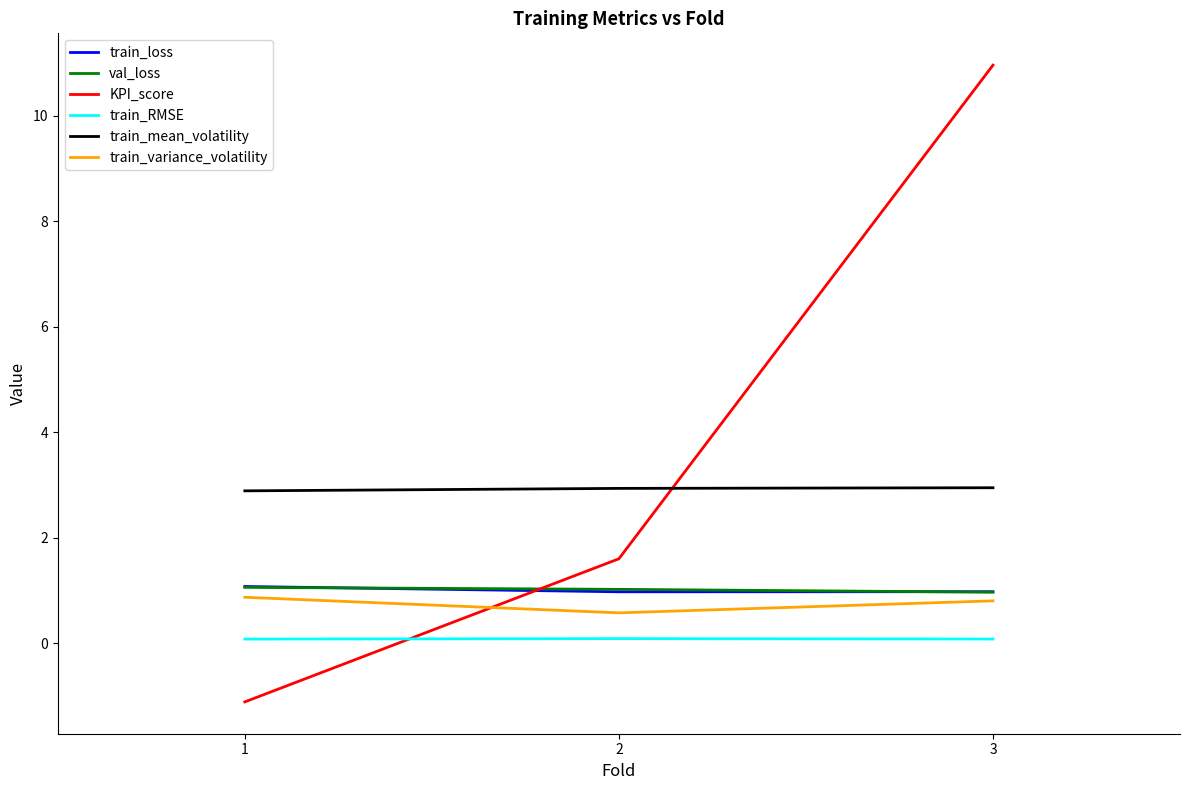

At how many categories does at least one series exceed 8?

1